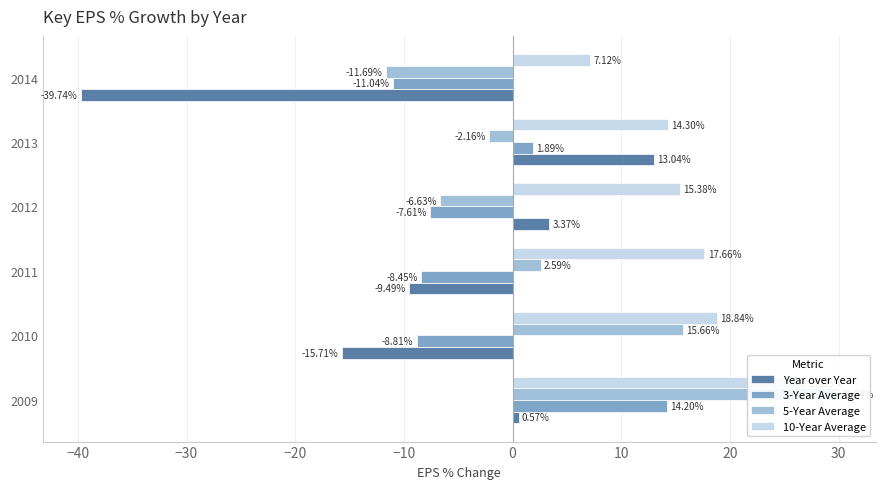

Is it true that 5-Year Average equals -11.4 at 2012?

False